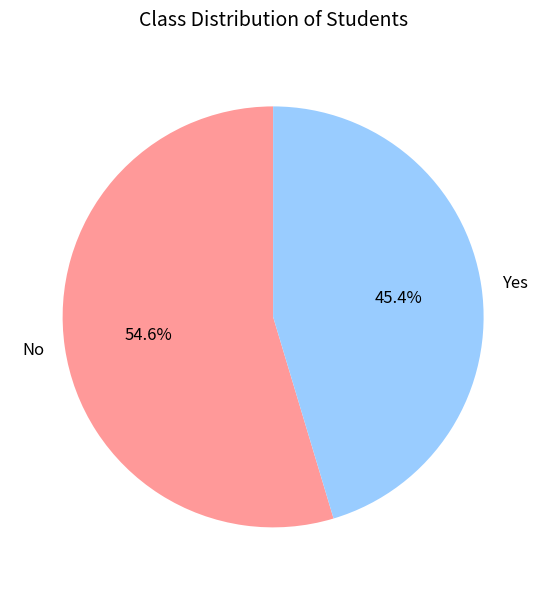

To the nearest percent, what is the average slice percentage?

50%